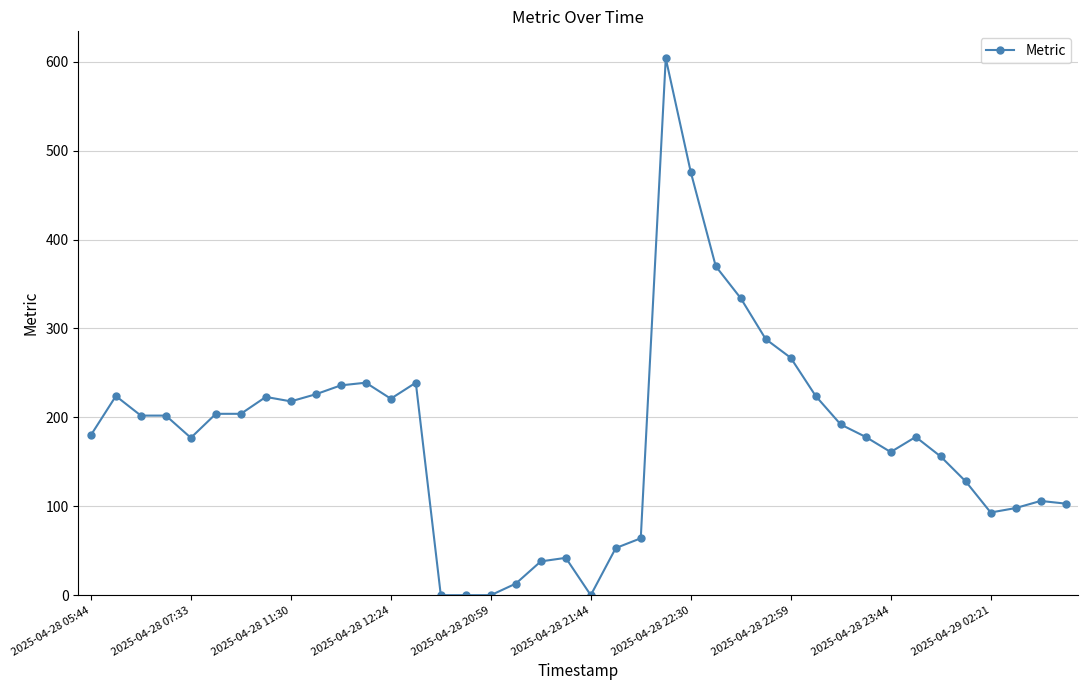

What is the difference between the maximum and minimum values?

604